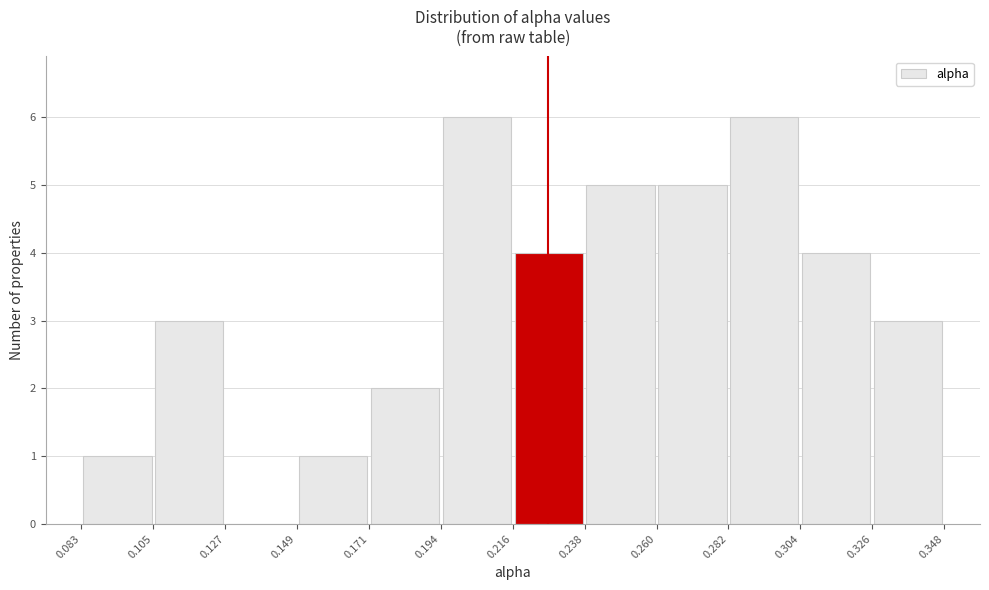

Reading left to right, transcribe this chart: for each bar, give the range it covers on the x-axis and its height. The values are not printed on the chart, so give them approximately, as read against the axis.

0.083 to 0.105: 1
0.105 to 0.127: 3
0.127 to 0.149: 0
0.149 to 0.171: 1
0.171 to 0.194: 2
0.194 to 0.216: 6
0.216 to 0.238: 4
0.238 to 0.260: 5
0.260 to 0.282: 5
0.282 to 0.304: 6
0.304 to 0.326: 4
0.326 to 0.348: 3